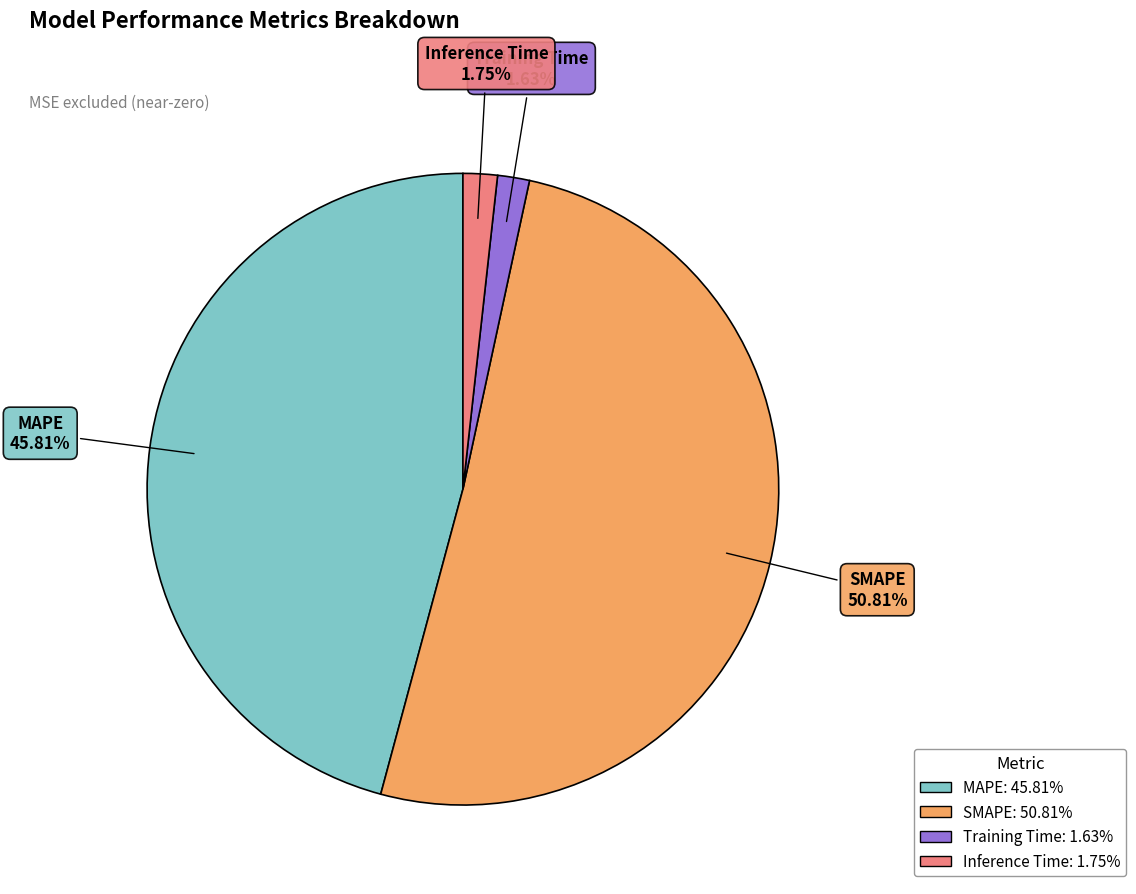

To the nearest percent, what portion does MAPE represent?

46%